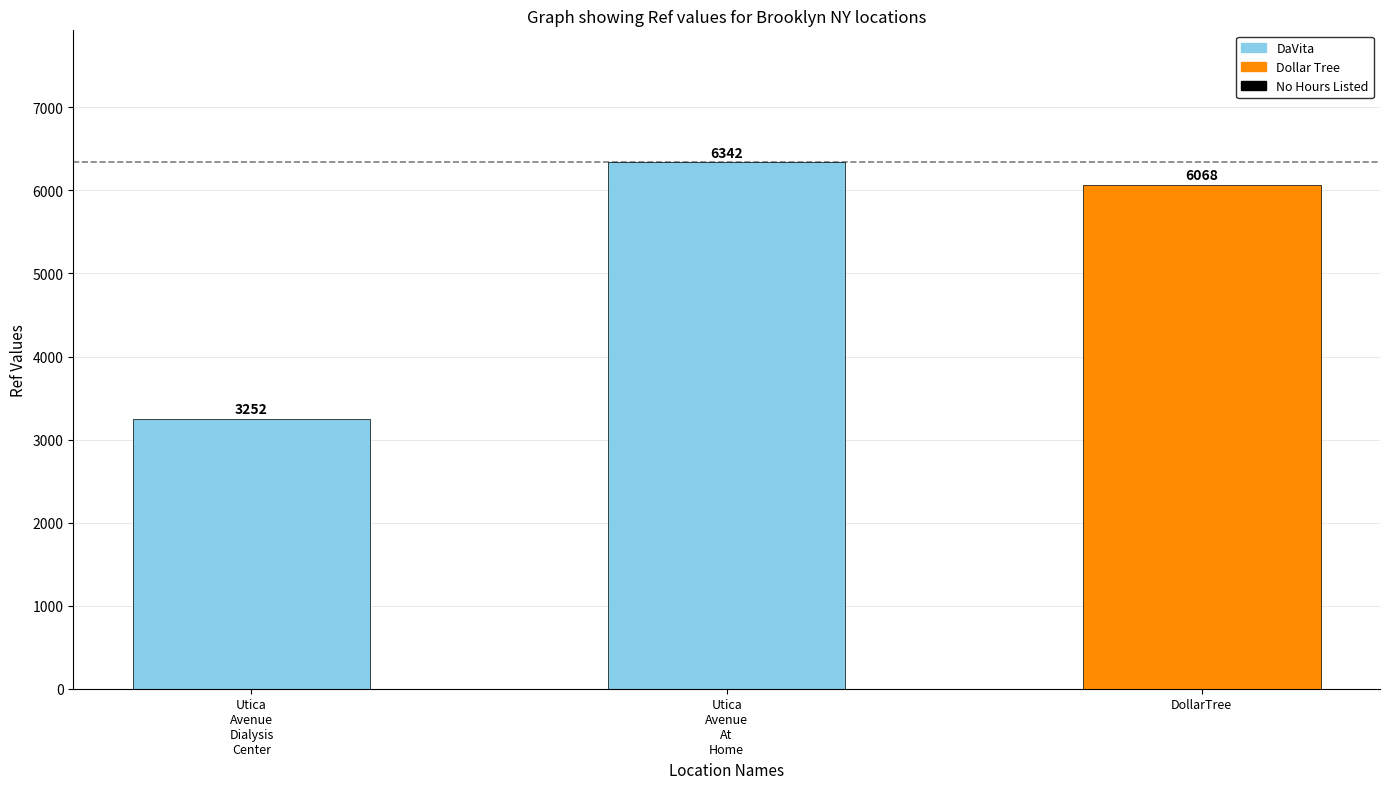

Reading left to right, what are all the values shown in this chart?

Utica Avenue Dialysis Center=3252	Utica Avenue At Home=6342	DollarTree=6068